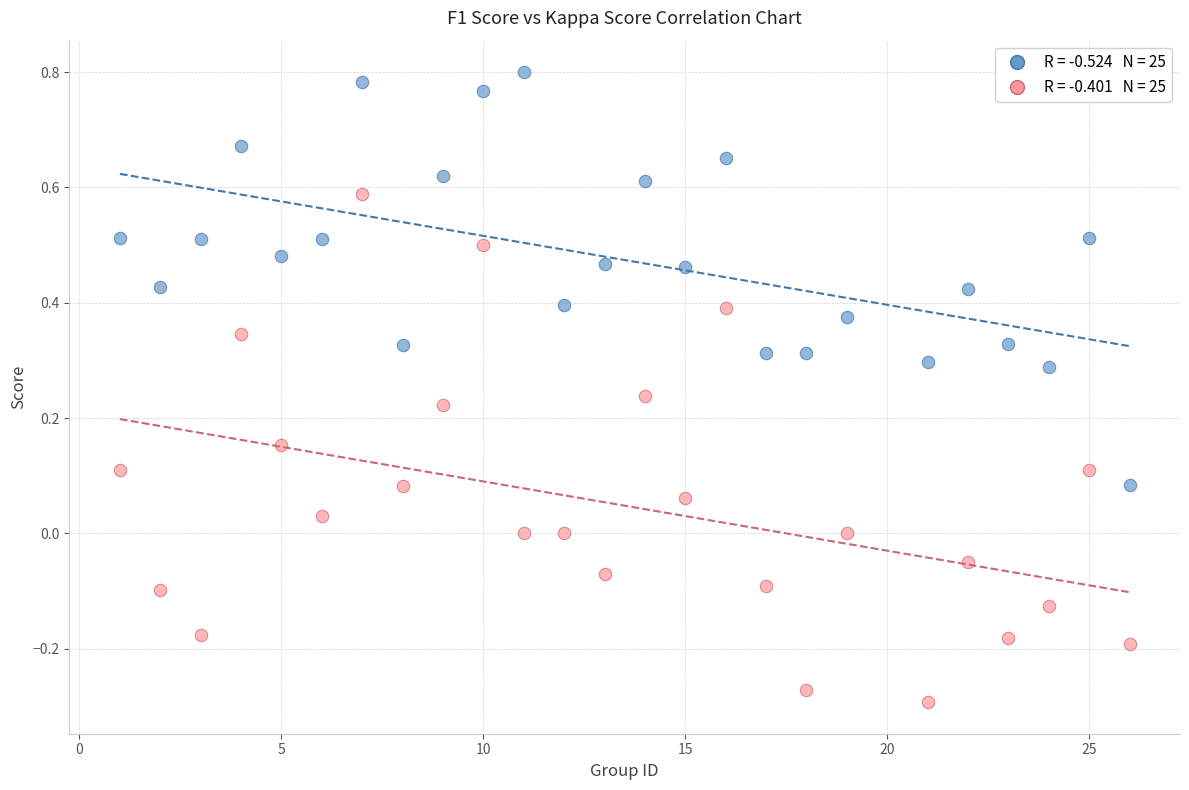

Across all data points, what is the range of Y values (max minus min)?

1.1